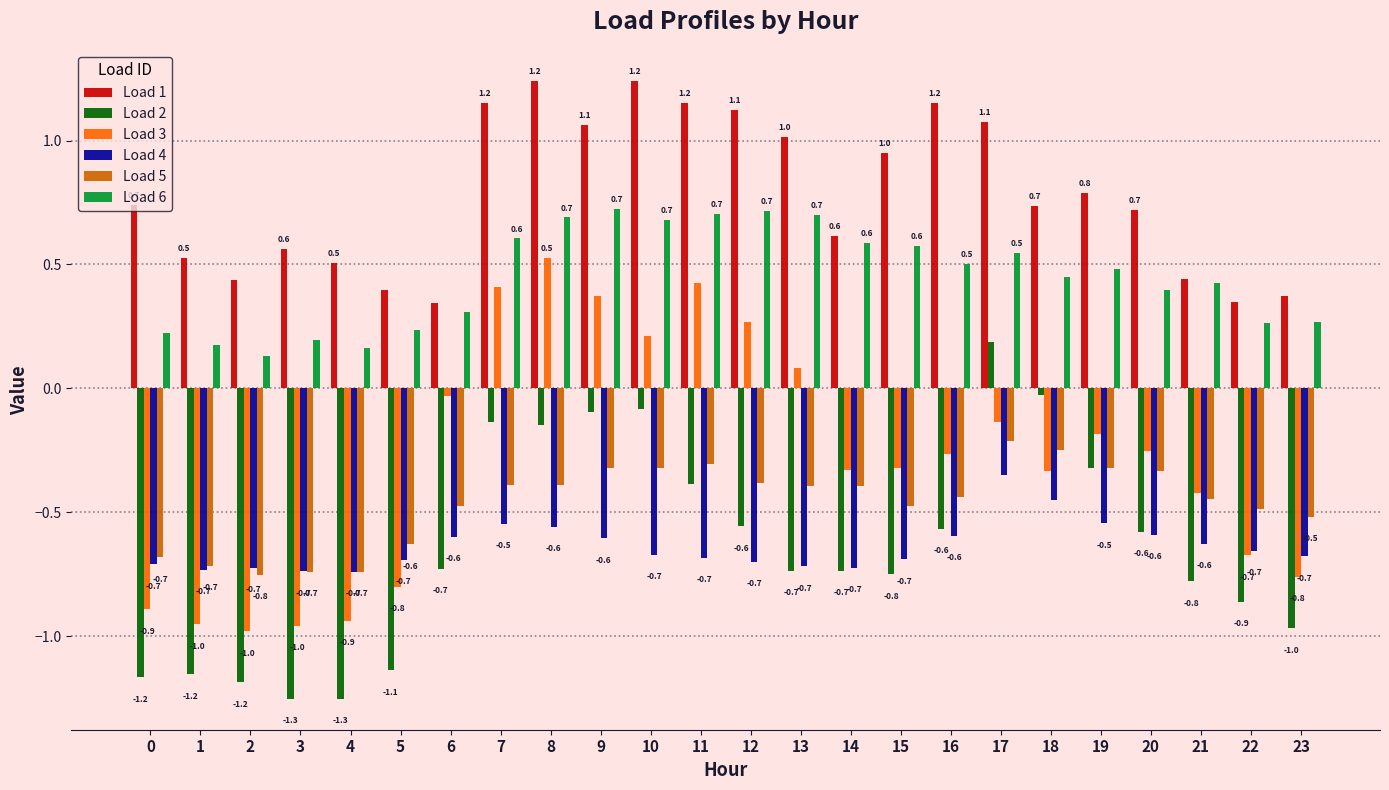

Rank the series by their maximum value, from highest to lowest.

Load 1, Load 6, Load 3, Load 2, Load 5, Load 4